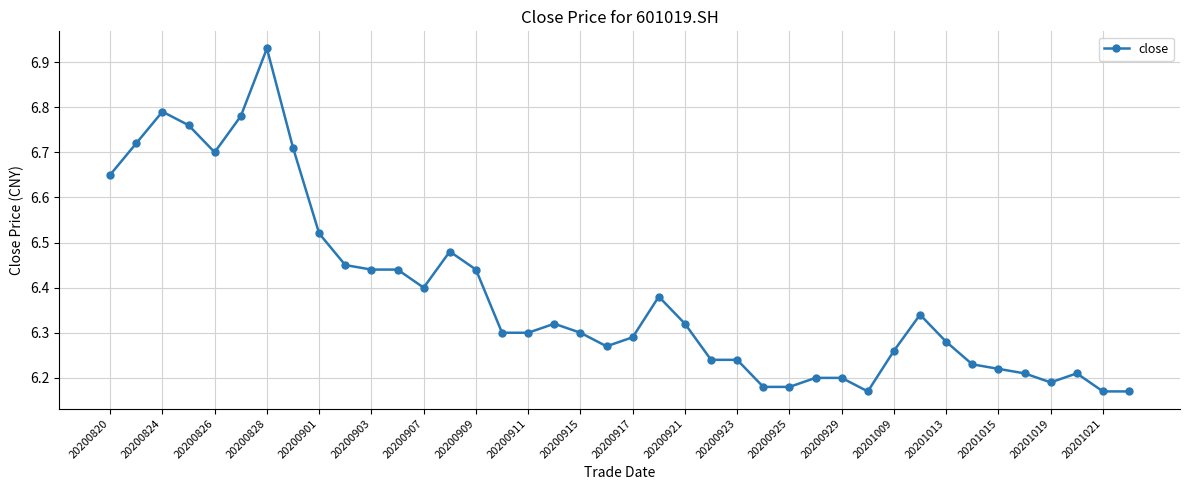

What is the difference between the maximum and minimum values?

0.8